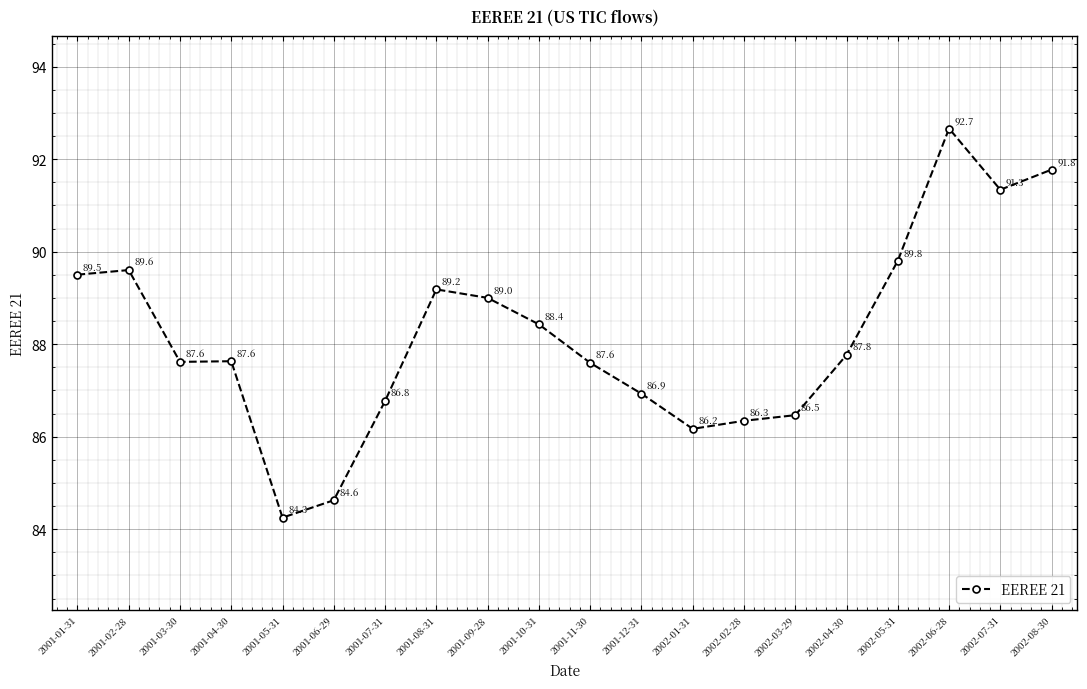

At which category does the data reach its first local peak?

2001-02-28